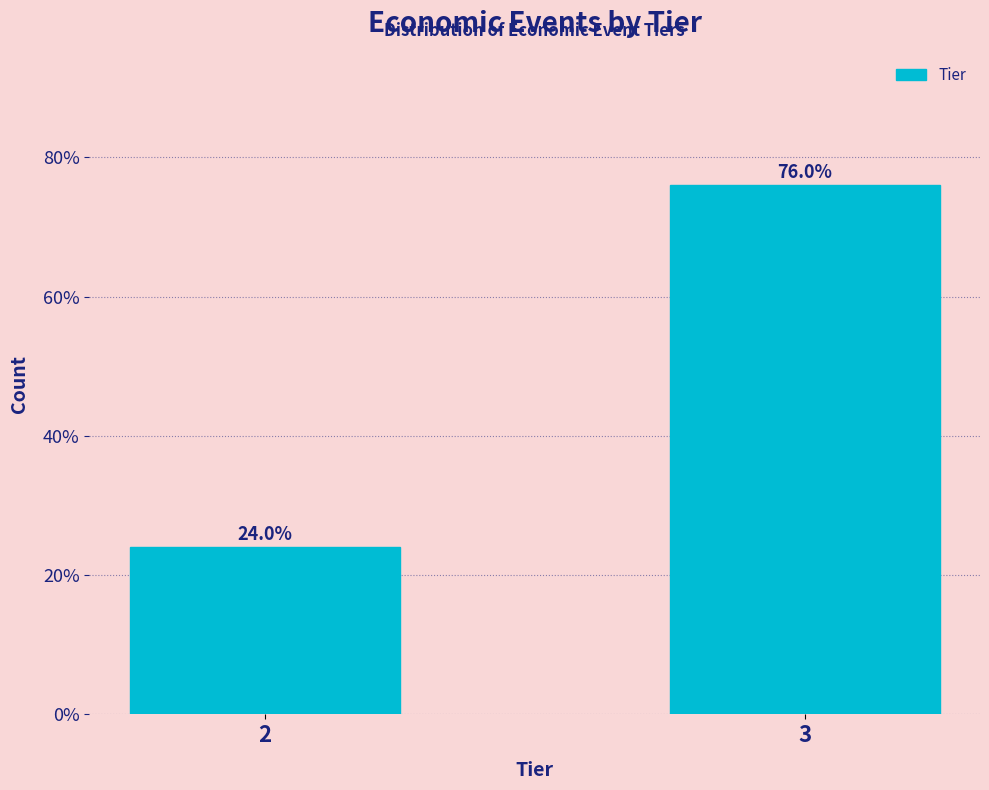

Reading left to right, what are all the values shown in this chart?

24	76